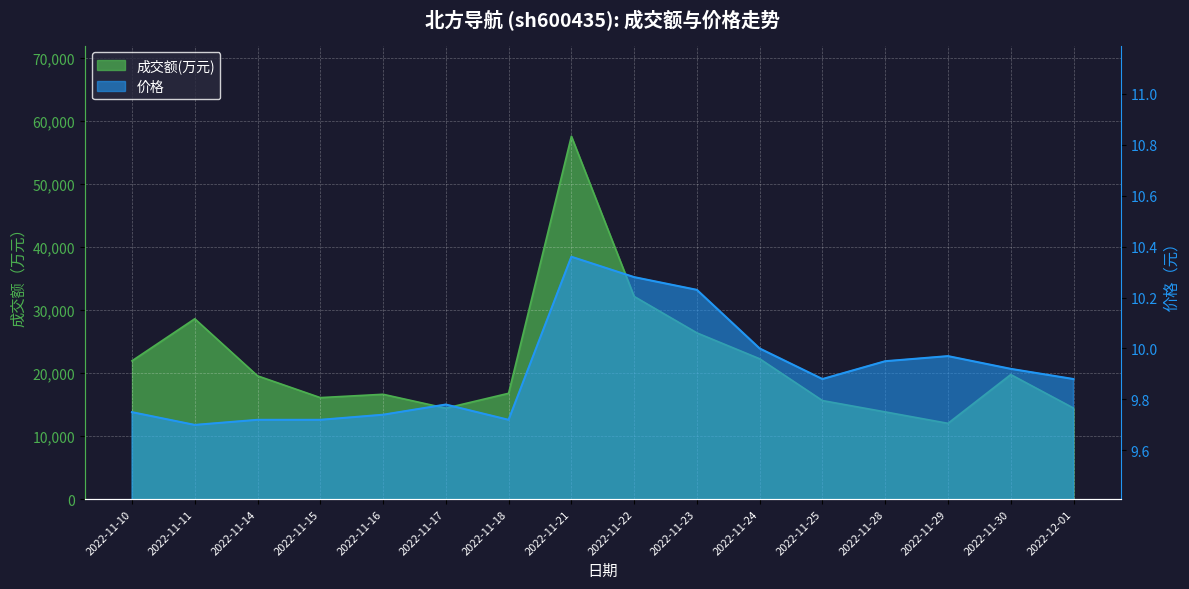

How many values in the 成交额(万元) series are below 19542?

8